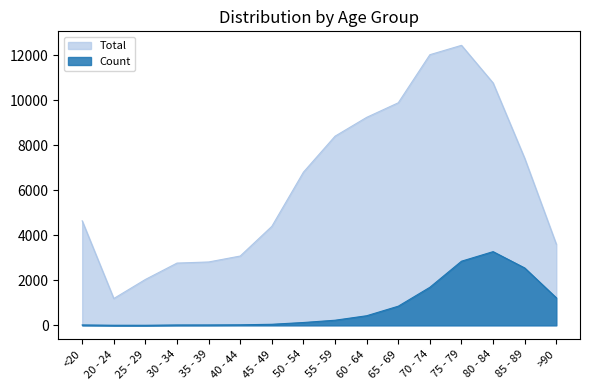

Is it true that Count equals 24 at 40 - 44?

True